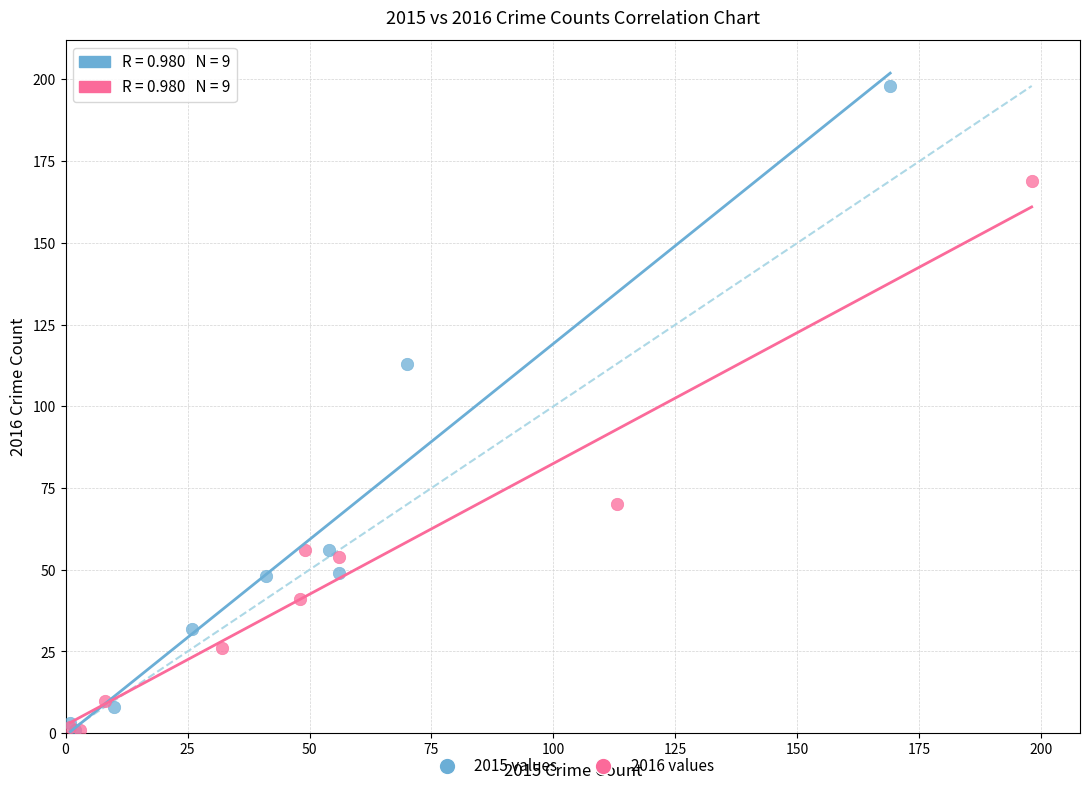

What are all the series names shown in the legend?

2015 values, 2016 values